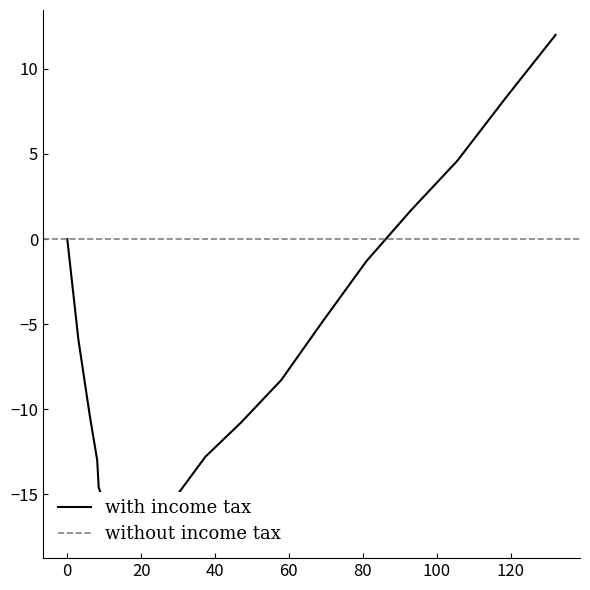

How many values are below zero?

15